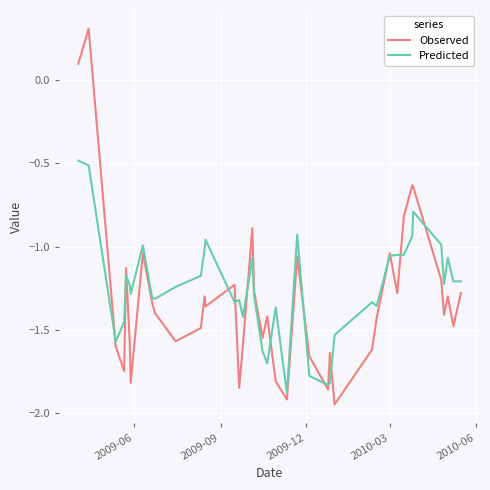

Rank the series by their maximum value, from lowest to highest.

Predicted, Observed